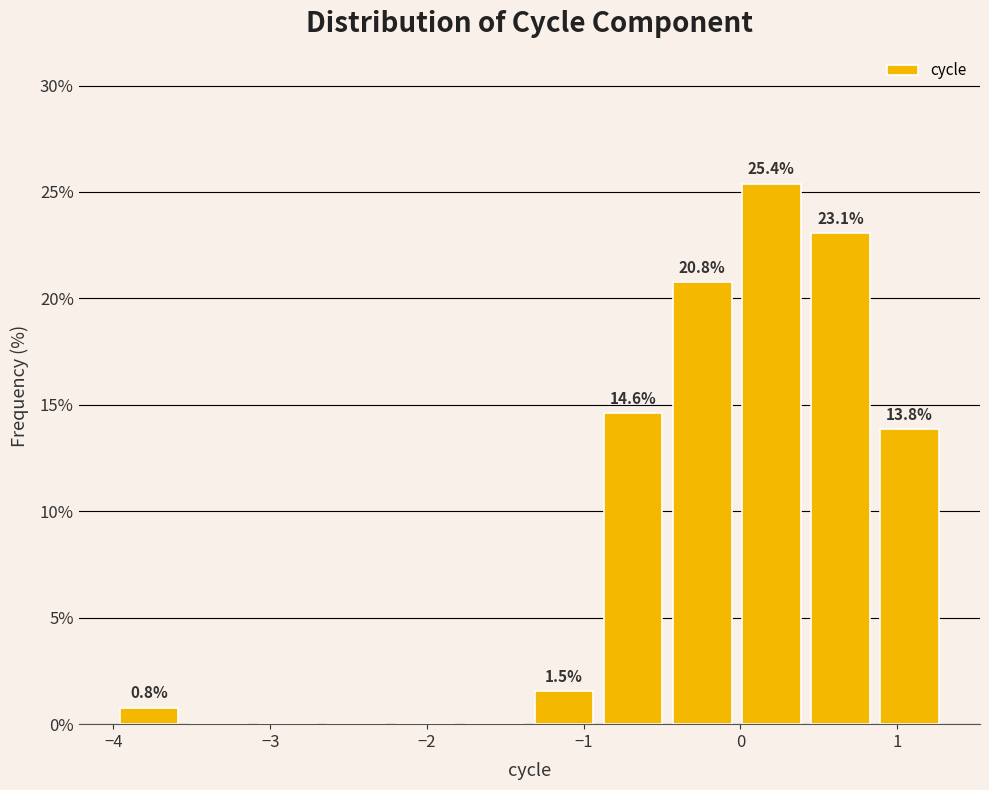

Over which range of the x-axis is the bar tallest?

0.0 to 0.4